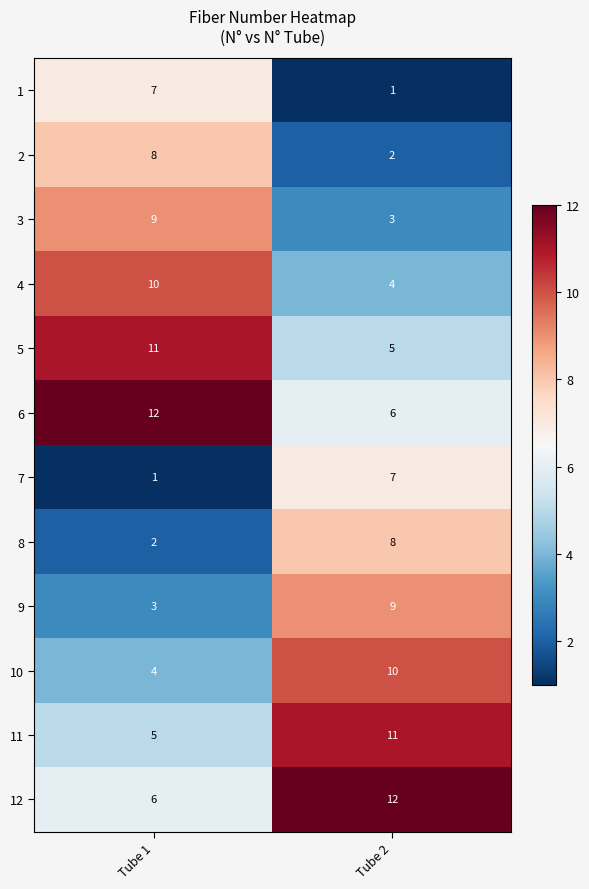

What is the spread (max minus min) of values at Tube 2?

11